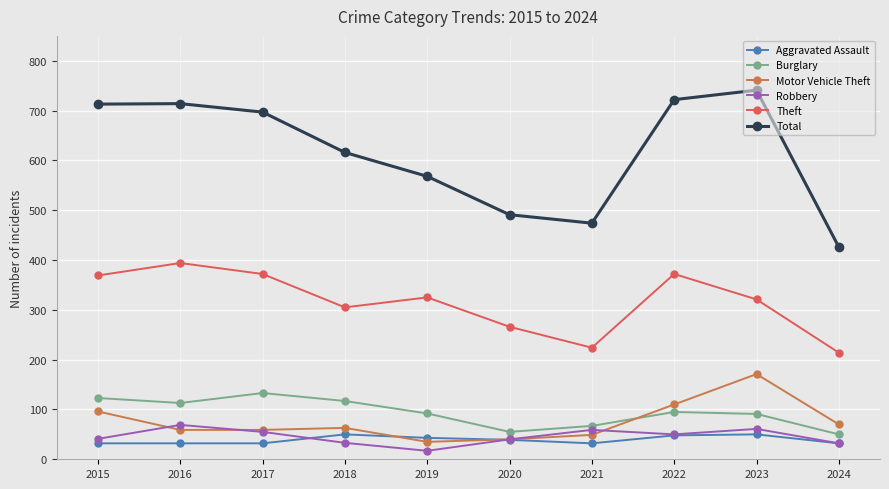

At how many categories does at least one series exceed 533?

7